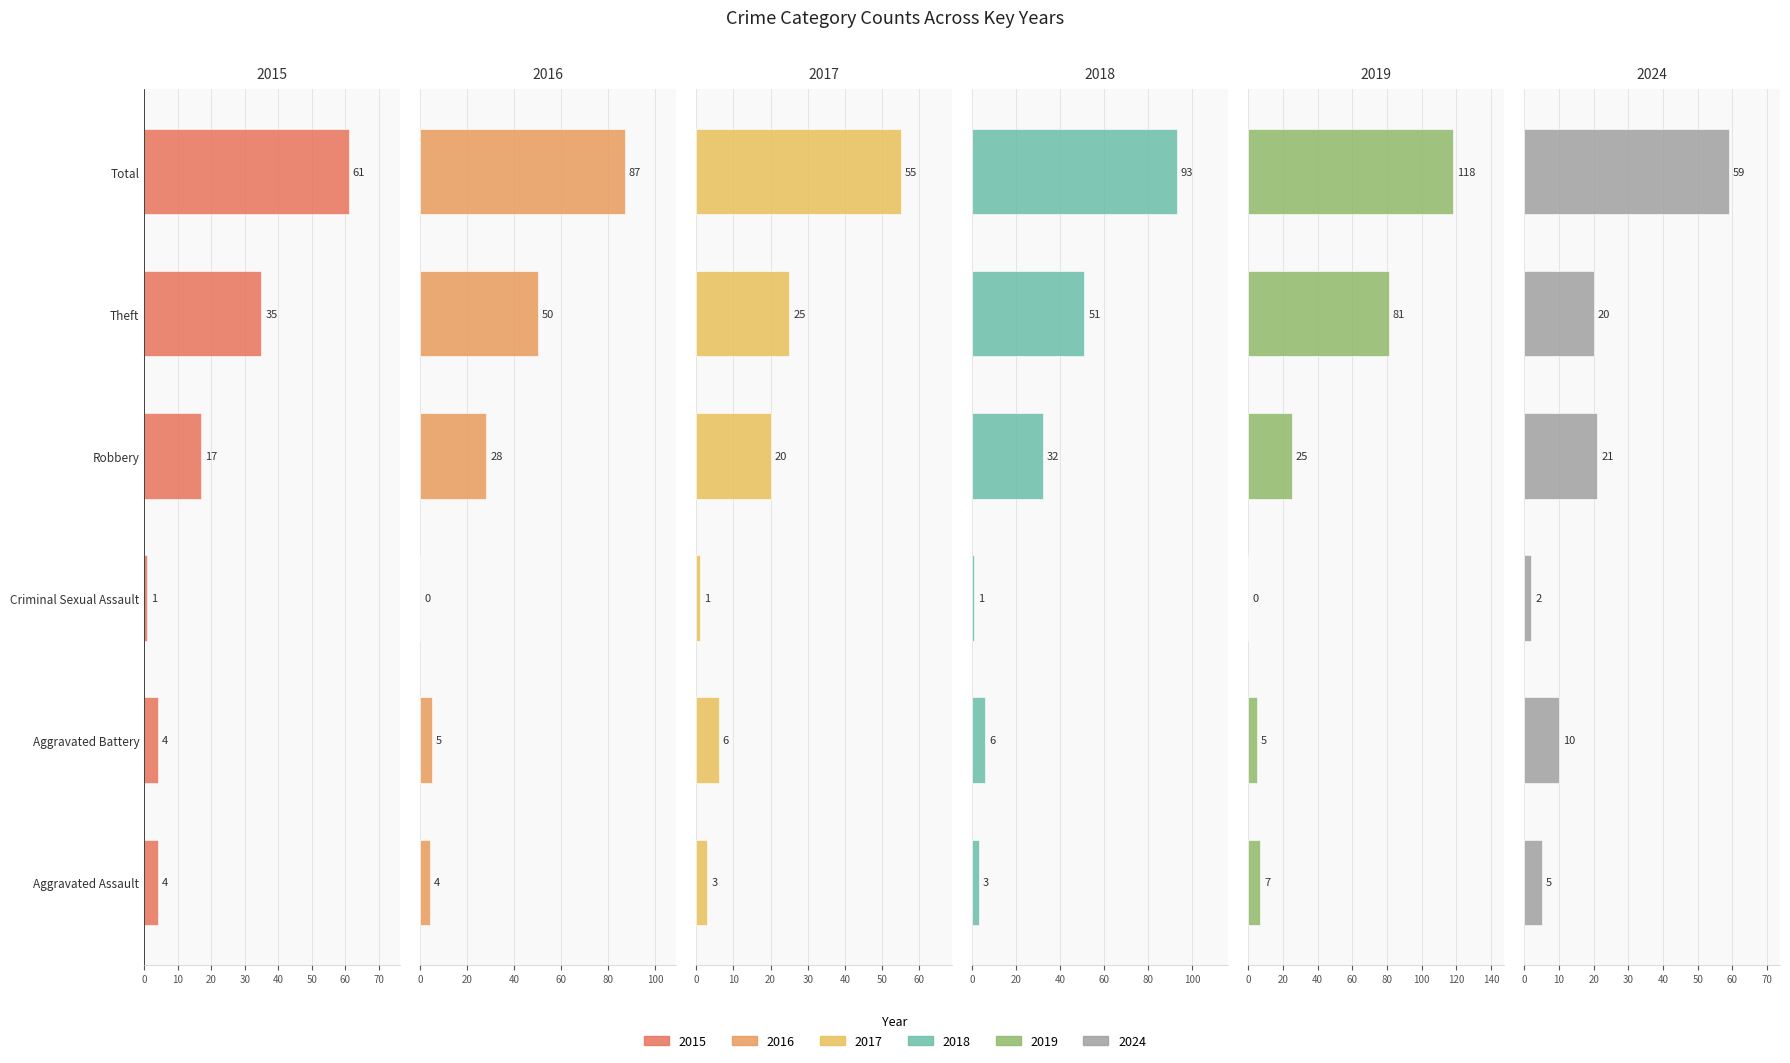

At which label is 2018 closest to 47?

Theft